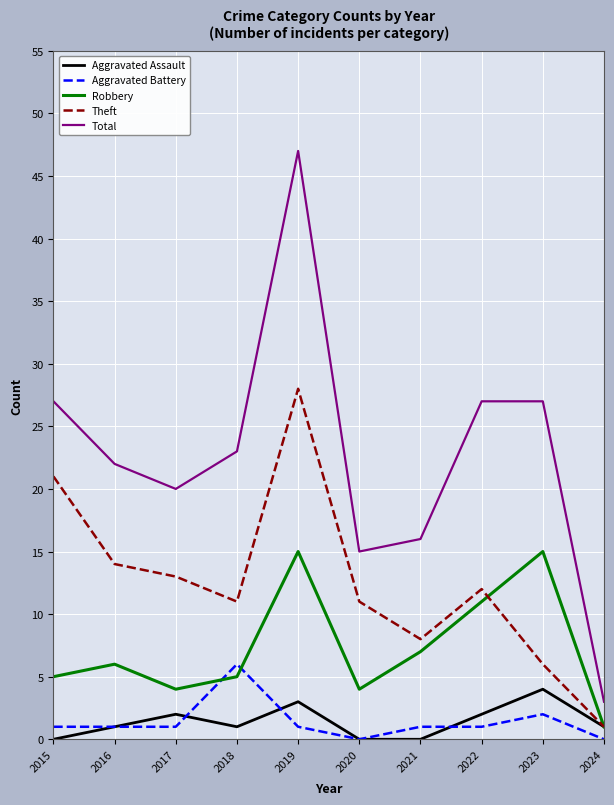

Reading left to right, extract all data points from this chart.

Aggravated Assault: 0	1	2	1	3	0	0	2	4	1
Aggravated Battery: 1	1	1	6	1	0	1	1	2	0
Robbery: 5	6	4	5	15	4	7	11	15	1
Theft: 21	14	13	11	28	11	8	12	6	1
Total: 27	22	20	23	47	15	16	27	27	3